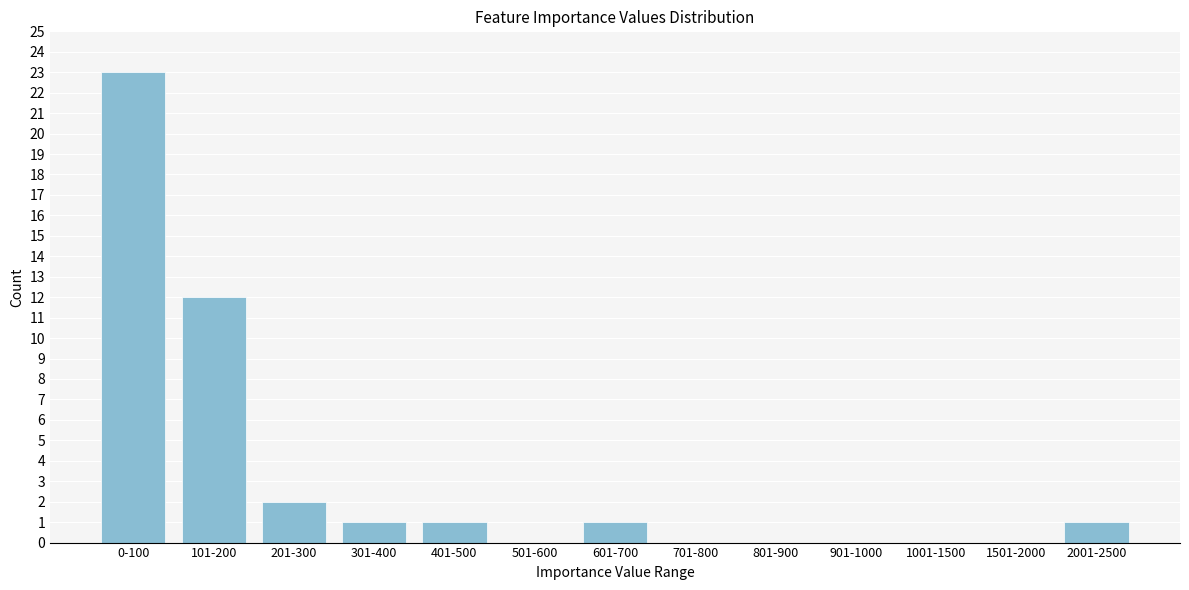

Reading left to right, what are all the values shown in this chart?

0-100=23	101-200=12	201-300=2	301-400=1	401-500=1	501-600=0	601-700=1	701-800=0	801-900=0	901-1000=0	1001-1500=0	1501-2000=0	2001-2500=1